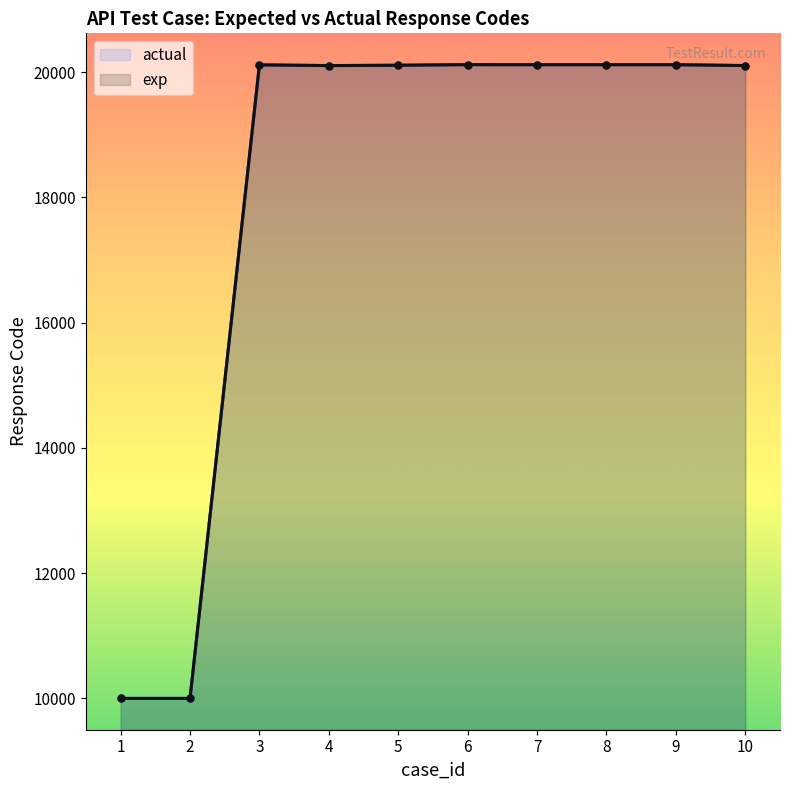

What is the value of the exp point at the 4th from the left?

20103